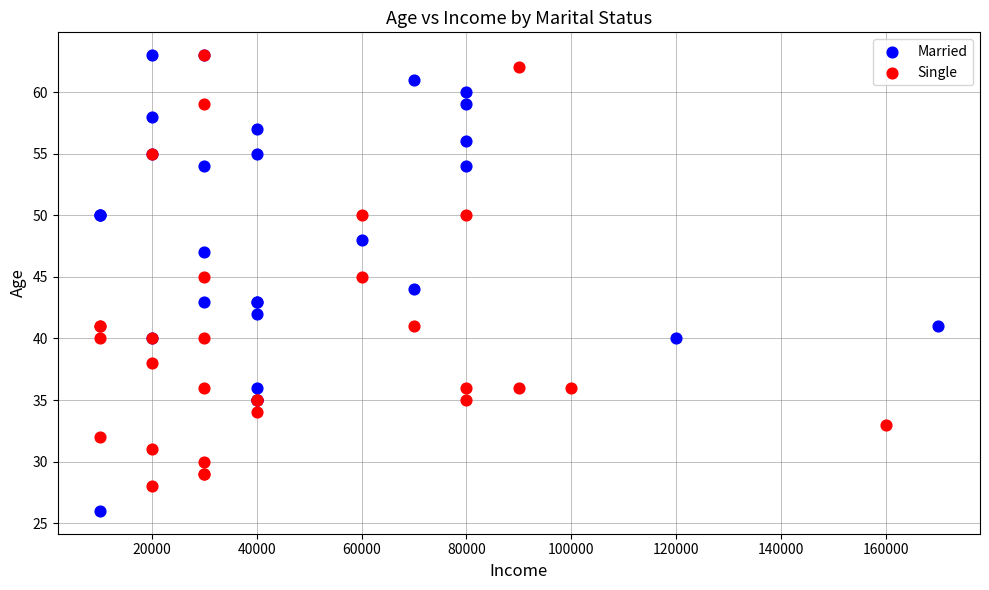

Which series reaches the minimum Y coordinate?

Married